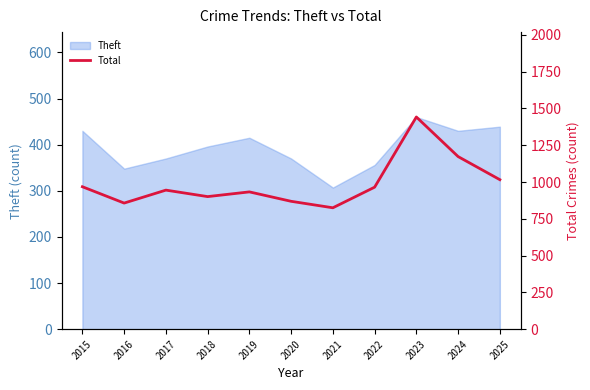

How many data points are above 945?

5